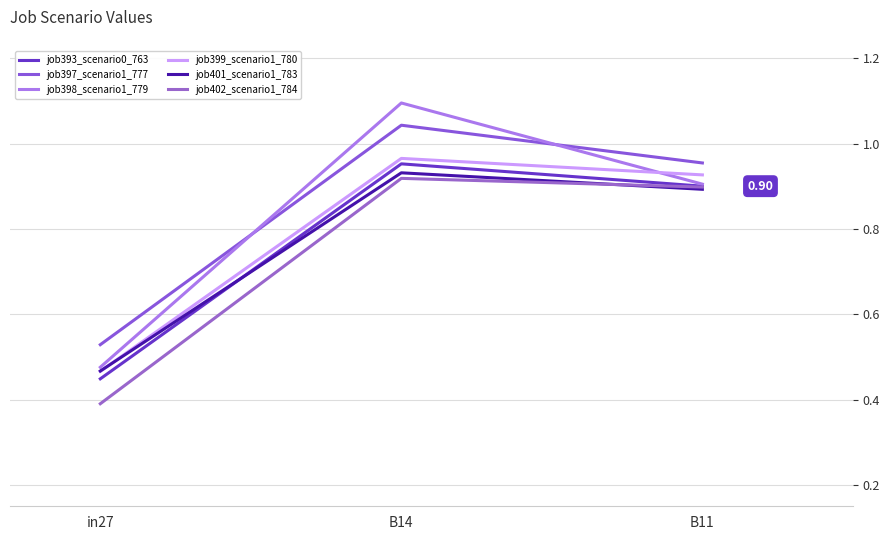

Does the chart display data point markers on the line(s)?

No